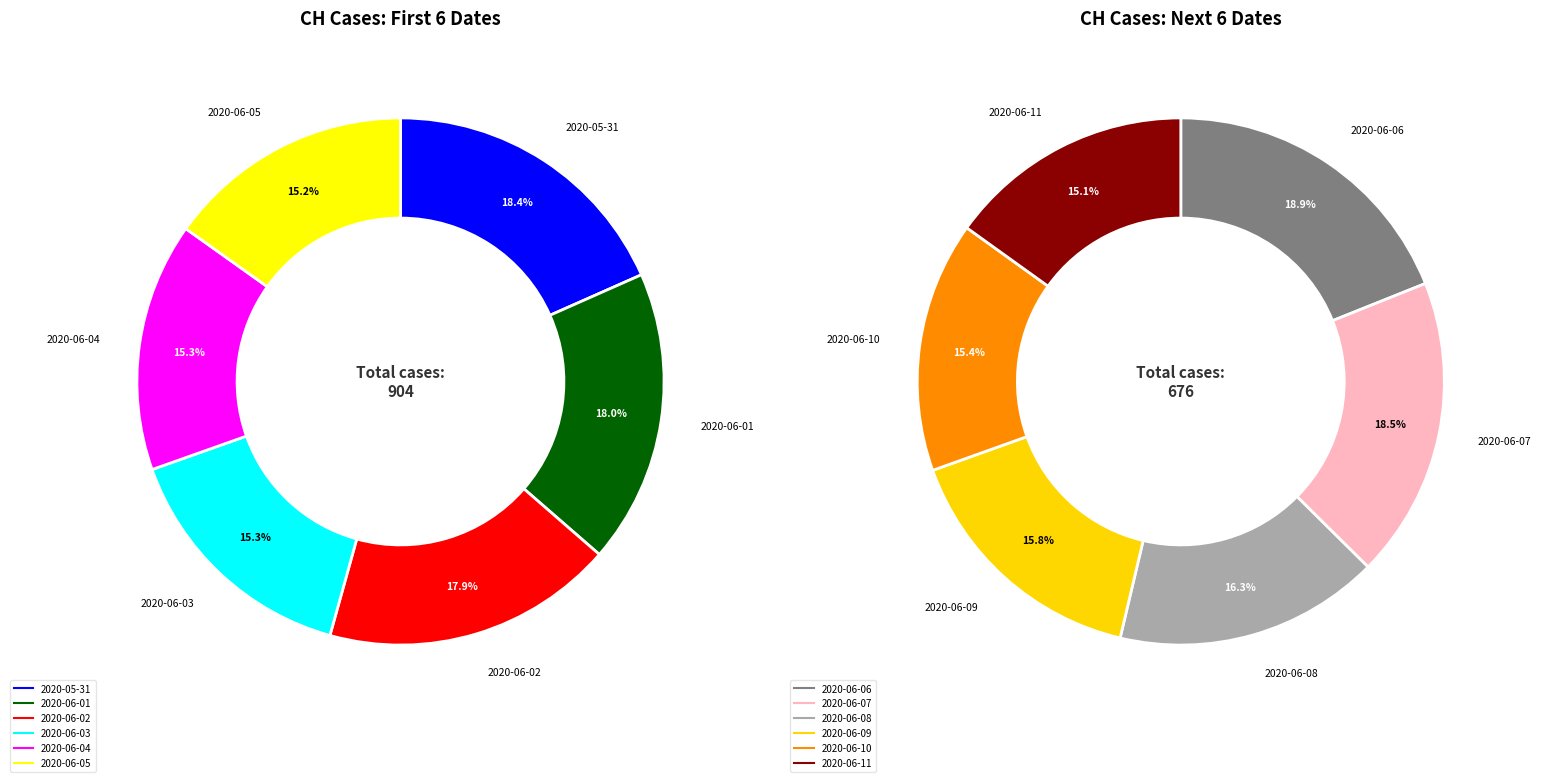

How many slices are in this pie chart?

12